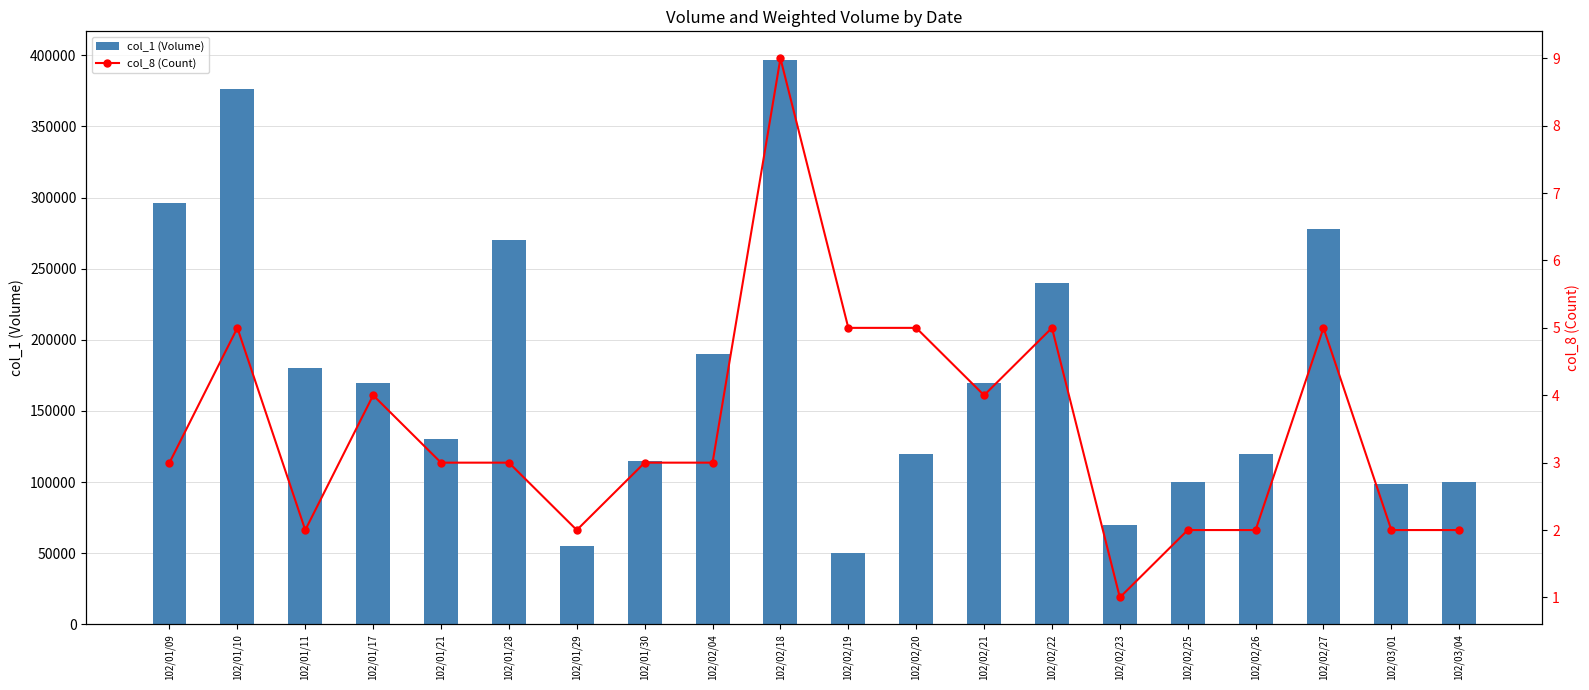

What is the label of the 17th bar from the right?

102/01/17